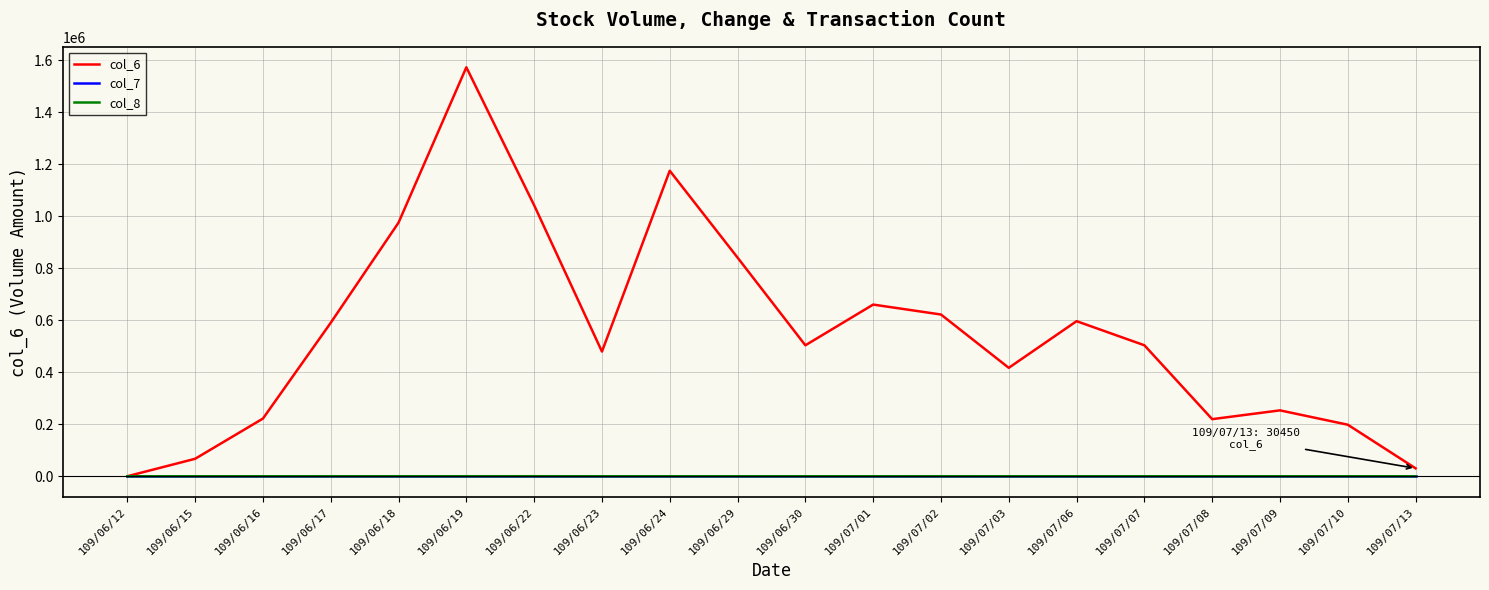

Which category has the highest value across all series?

109/06/19